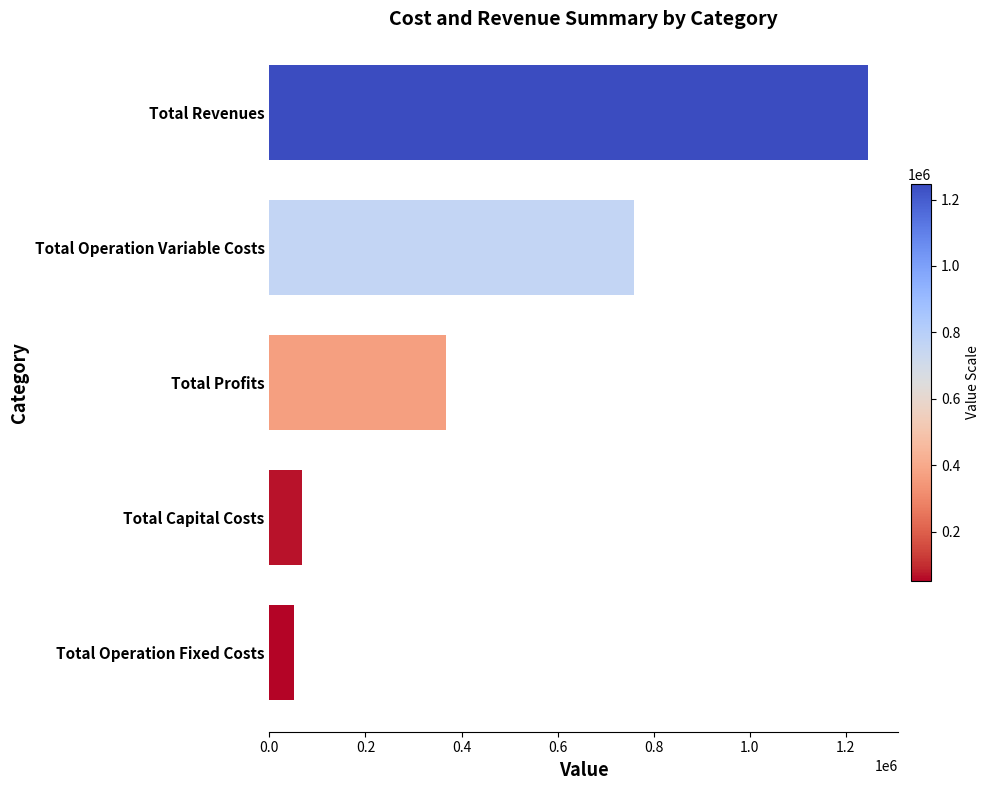

The value at Total Operation Fixed Costs is 92093.0. True or false?

False